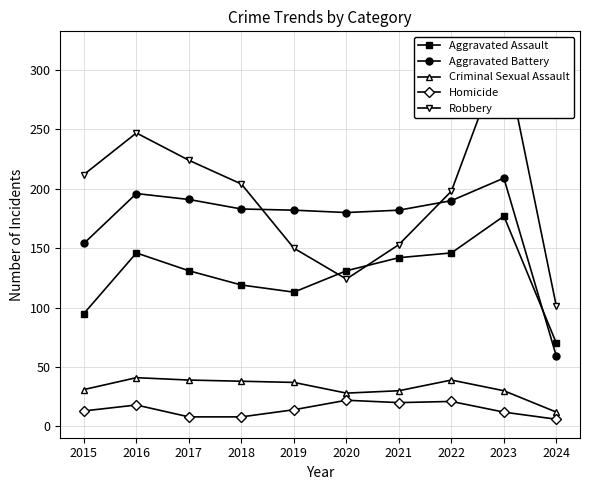

What is the approximate value of Homicide at 2018?

8